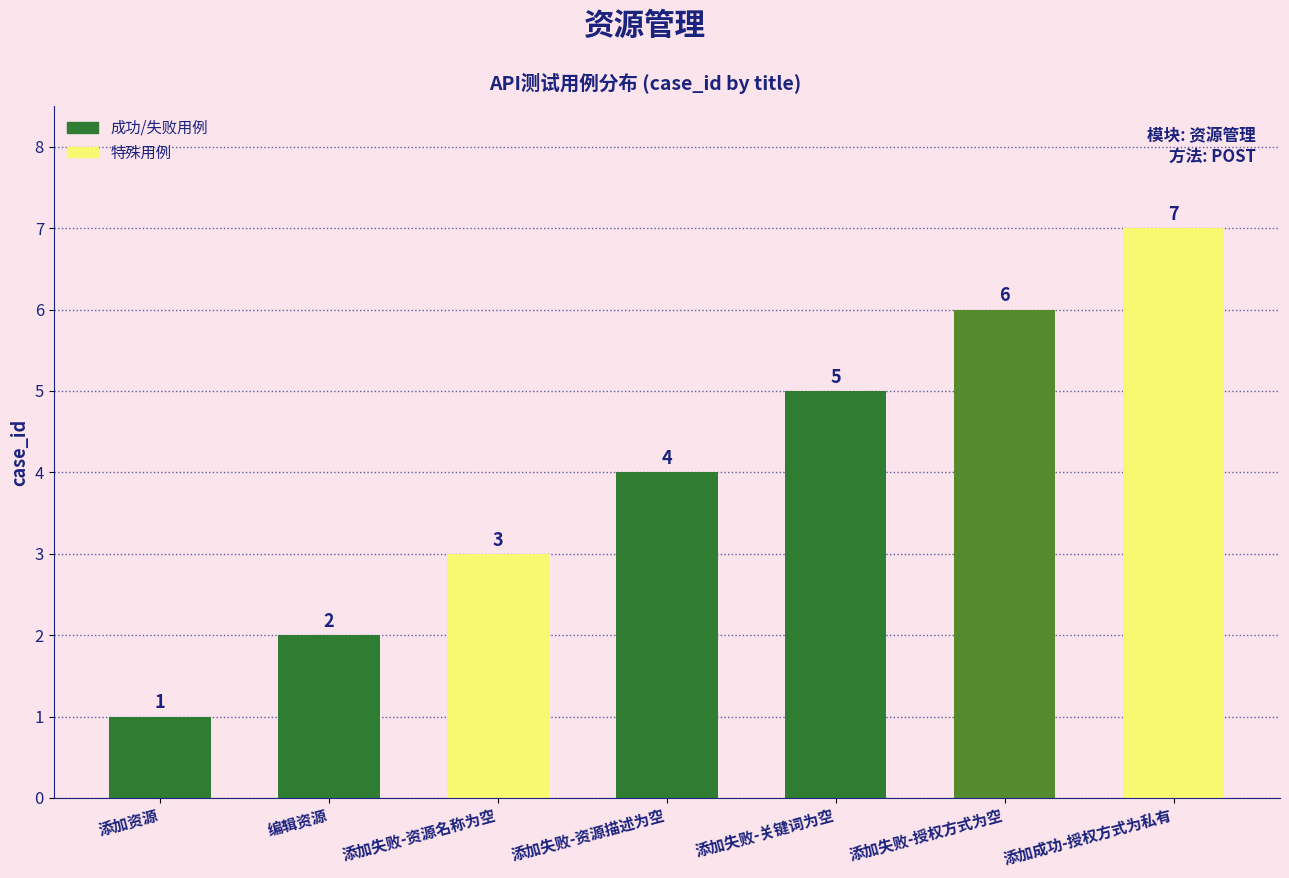

Is it true that the value at 编辑资源 is 2?

True